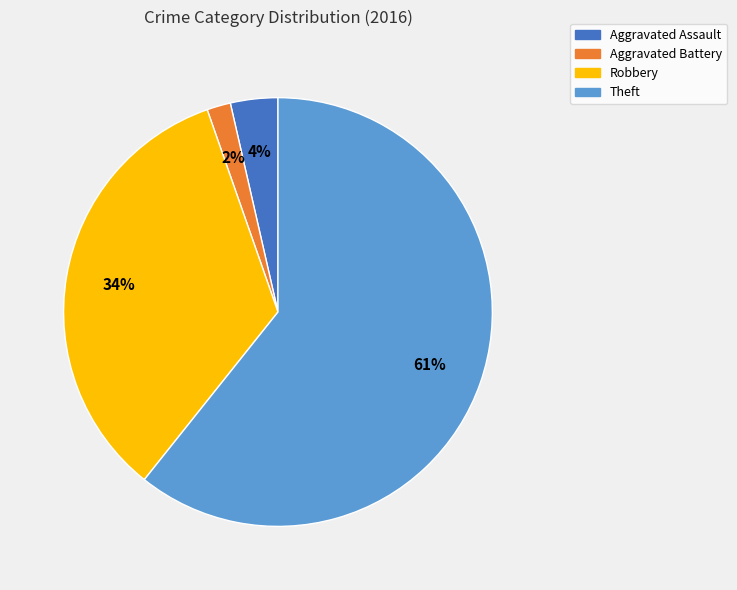

True or false: Theft accounts for 61% of the total.

True